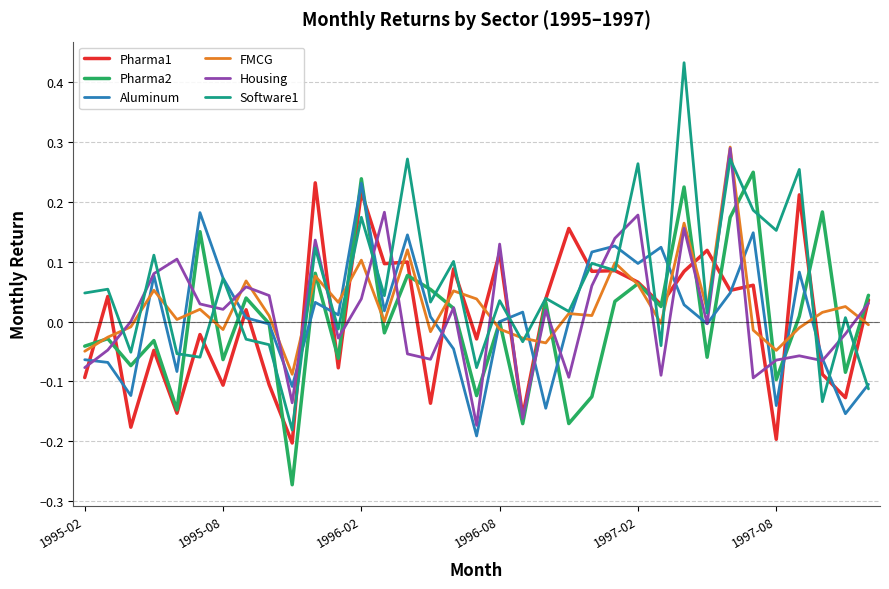

How many times do Housing and Software1 cross each other?

17